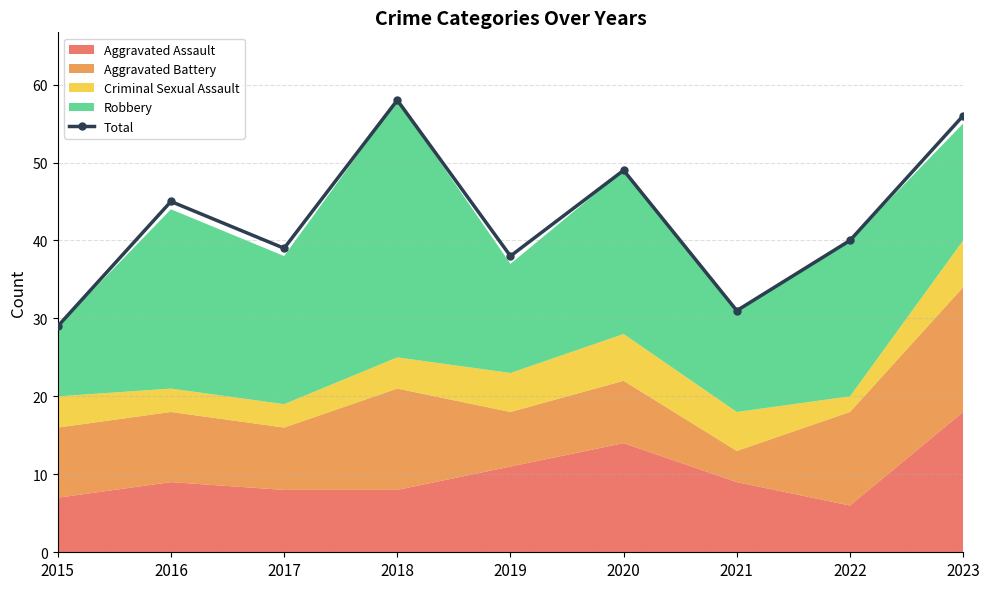

What is the ratio of the value at 2022 to the value at 2015?

1.4